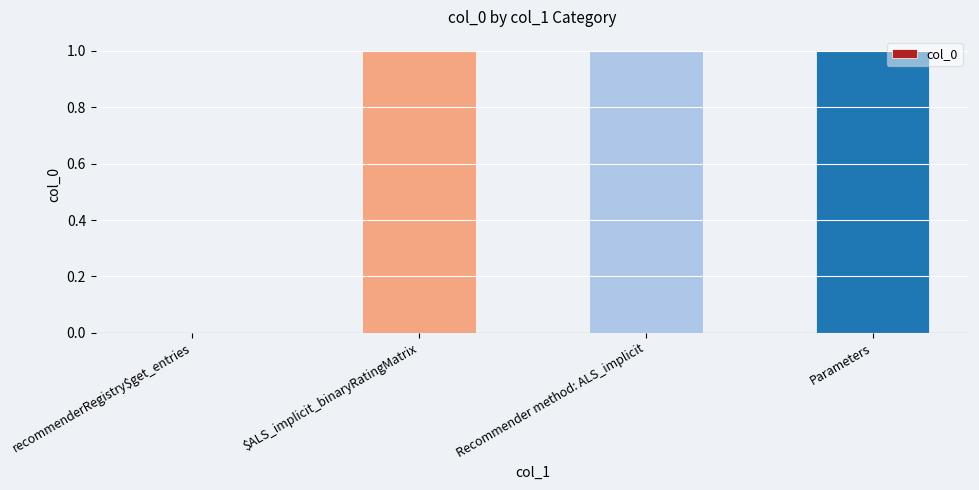

What is the sum of all values?

3